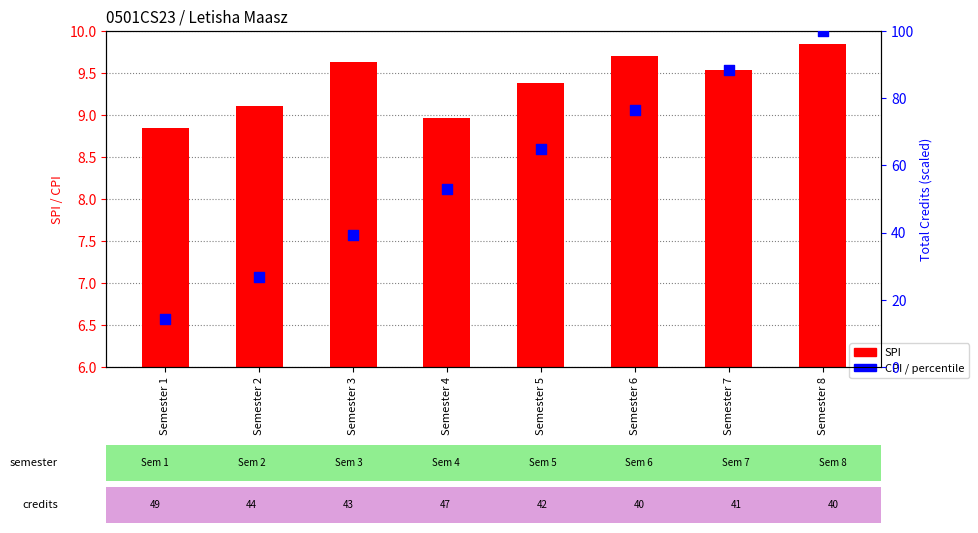

At which category is the sum across all series the highest?

Semester 8